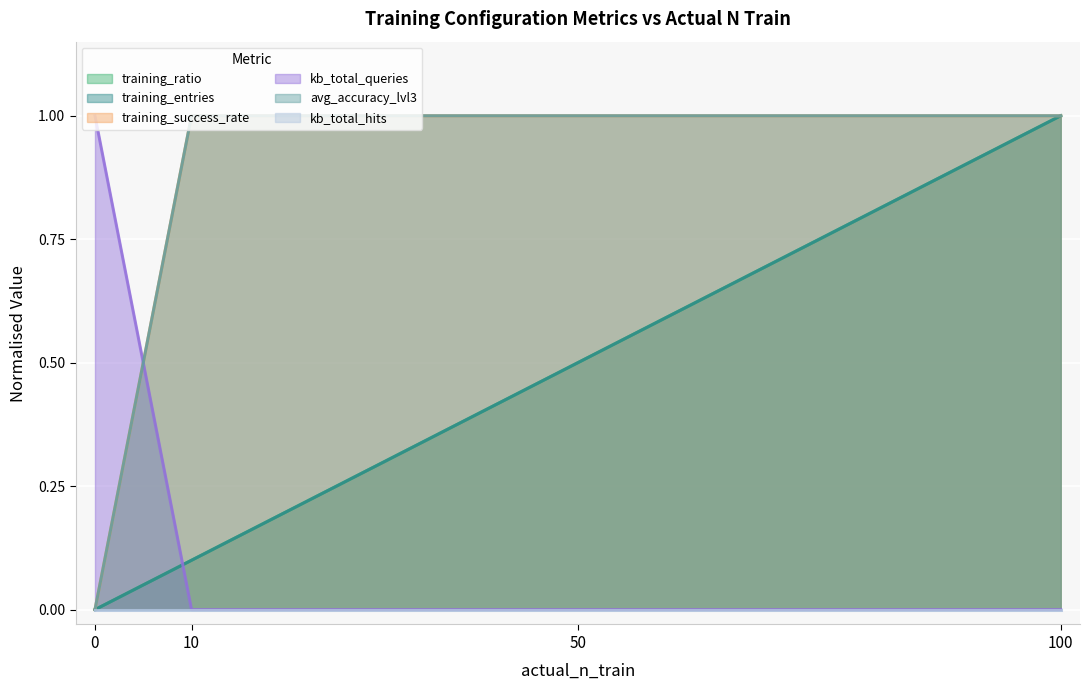

Reading left to right, what are all the values shown in this chart?

training_ratio: 0.0	0.1	0.5	1.0
training_entries: 0.0	0.1	0.5	1.0
training_success_rate: 0.0	1.0	1.0	1.0
kb_total_queries: 1.0	0.0	0.0	0.0
avg_accuracy_lvl3: 0.0	1.0	1.0	1.0